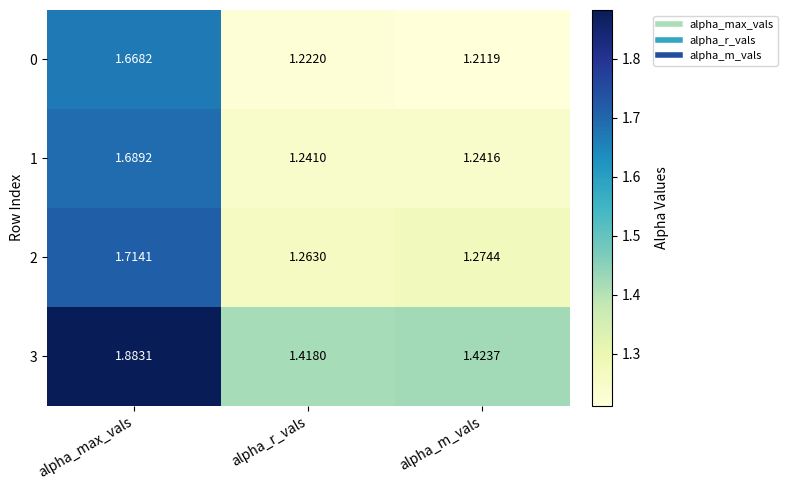

At which label does 3 reach its peak?

alpha_max_vals